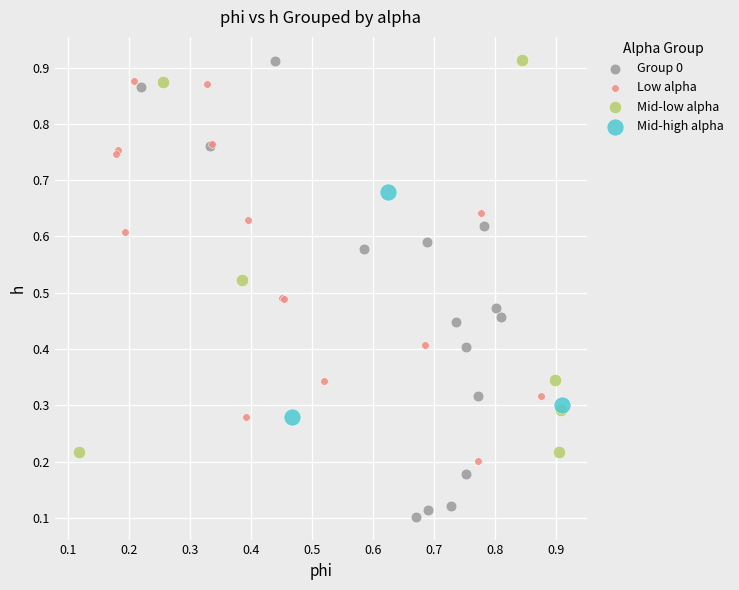

Which series has the largest Y range (max minus min)?

Group 0